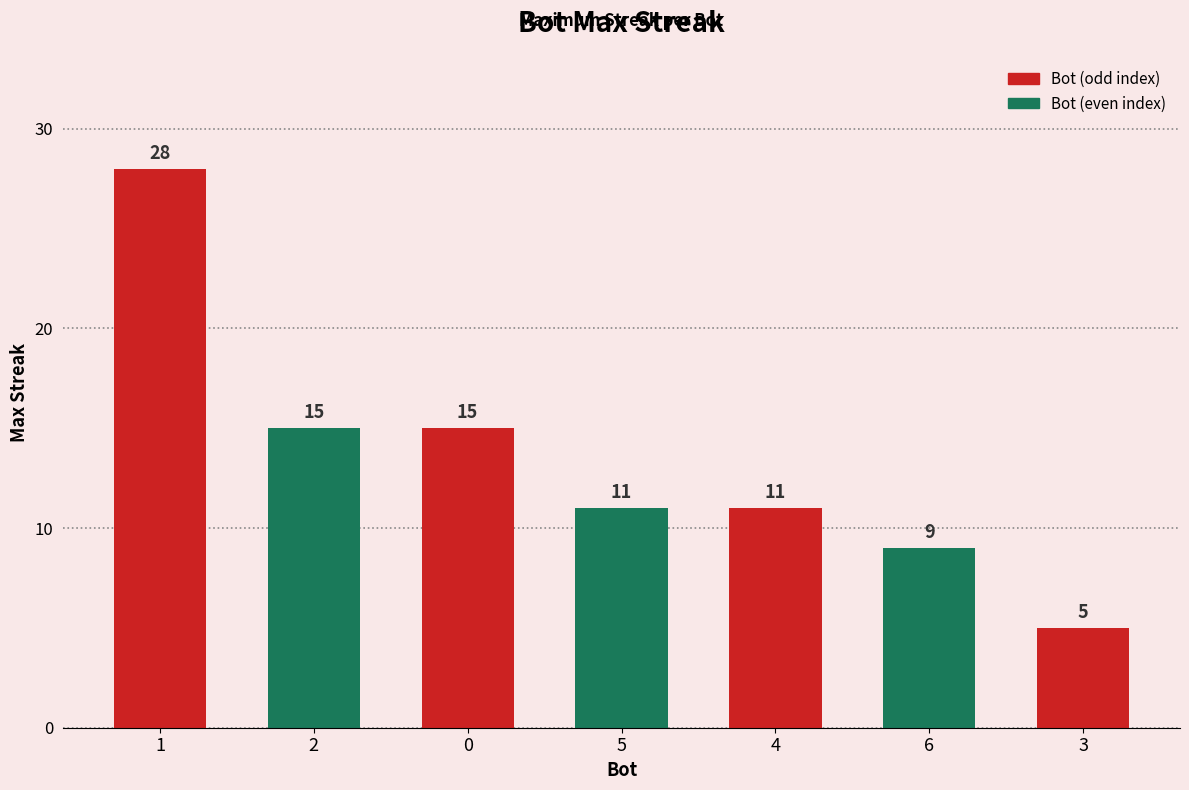

What is the minimum value shown in the chart?

5